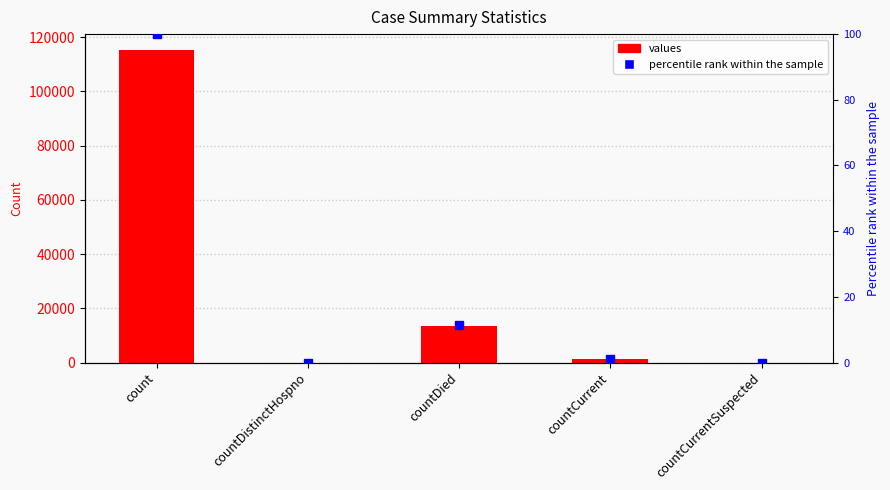

What position from the right is countDied?

3